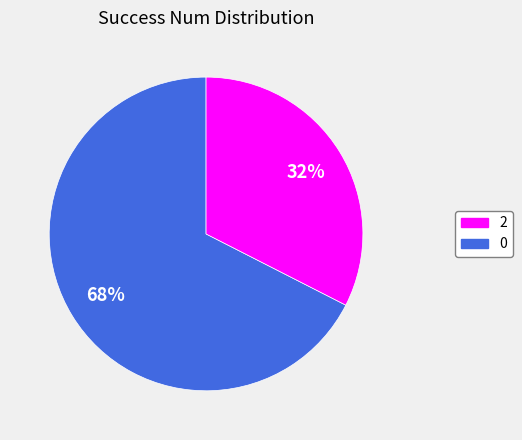

How many segments does this pie chart have?

2